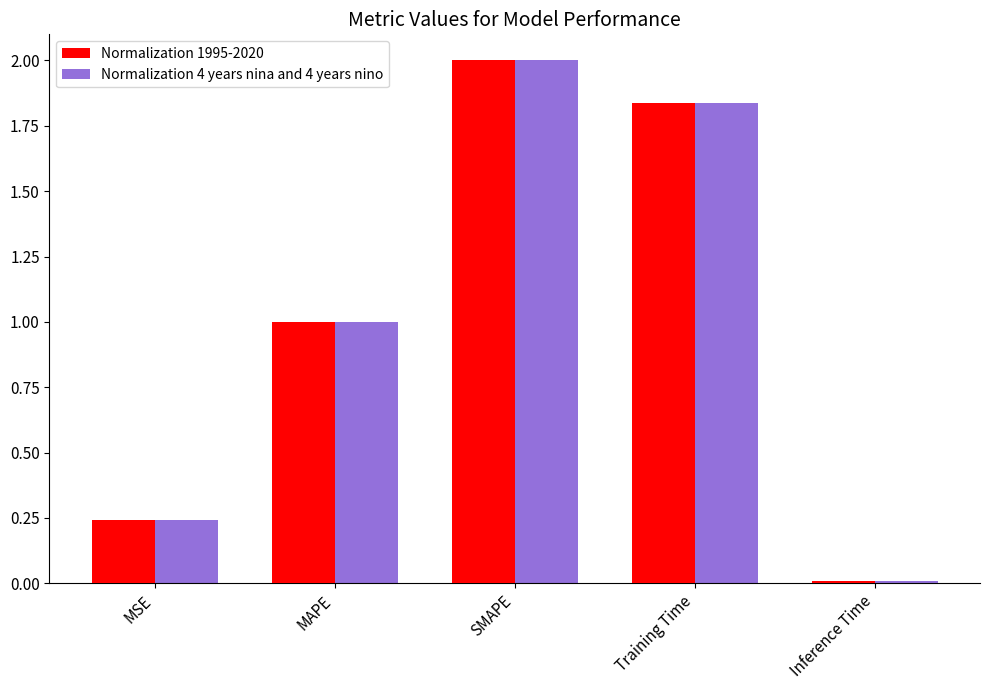

At which category is the sum across all series the highest?

SMAPE